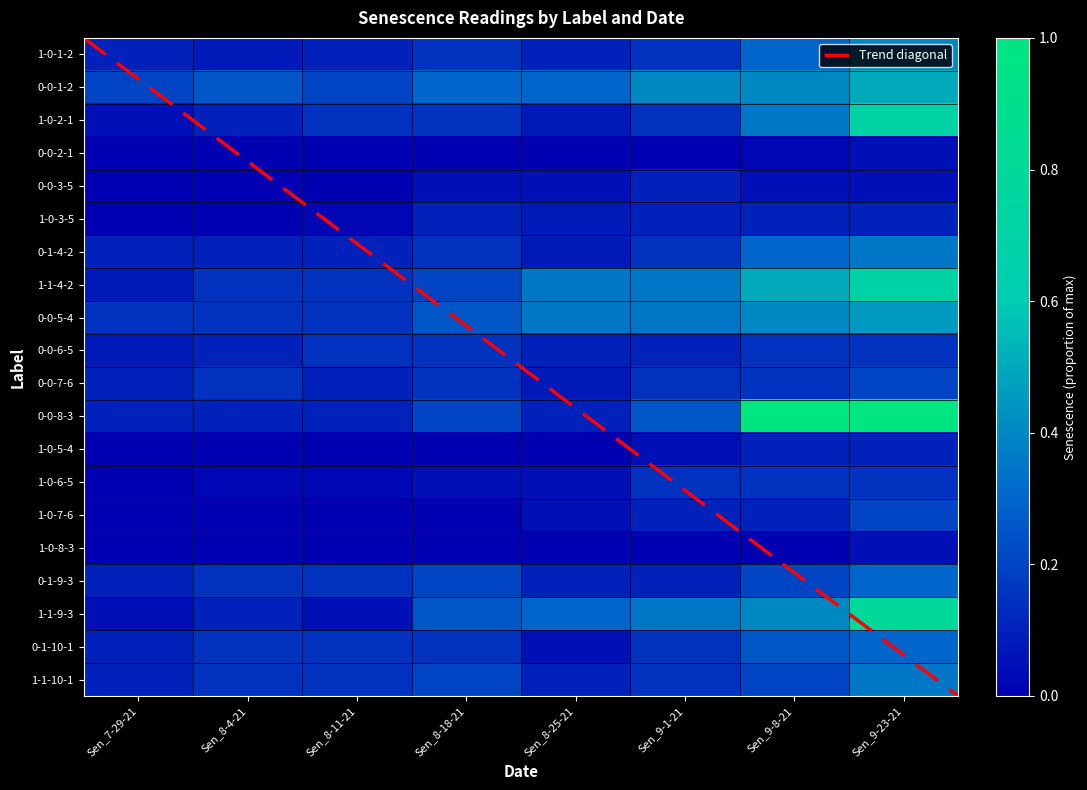

How many distinct data groups are displayed?

20